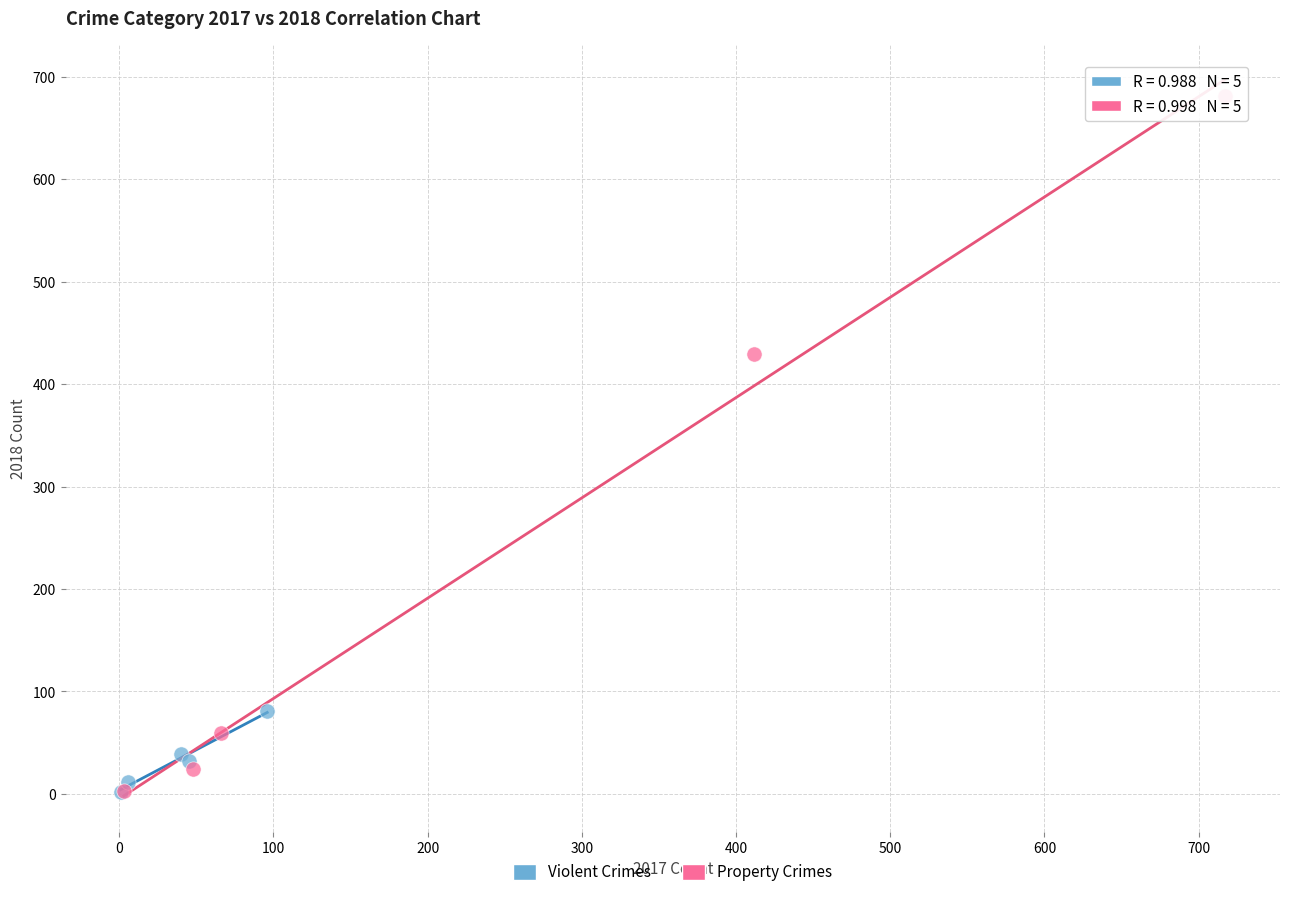

What are all the series names shown in the legend?

Violent Crimes, Property Crimes